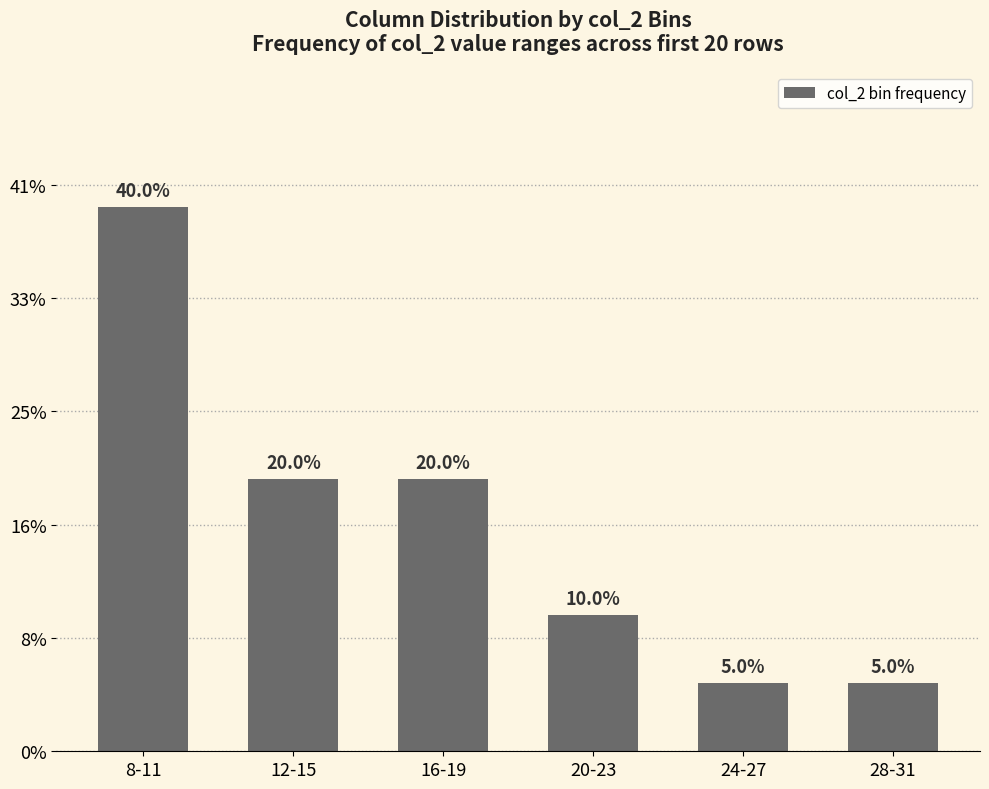

What is the sum of the values at 8-11 and 28-31?

45